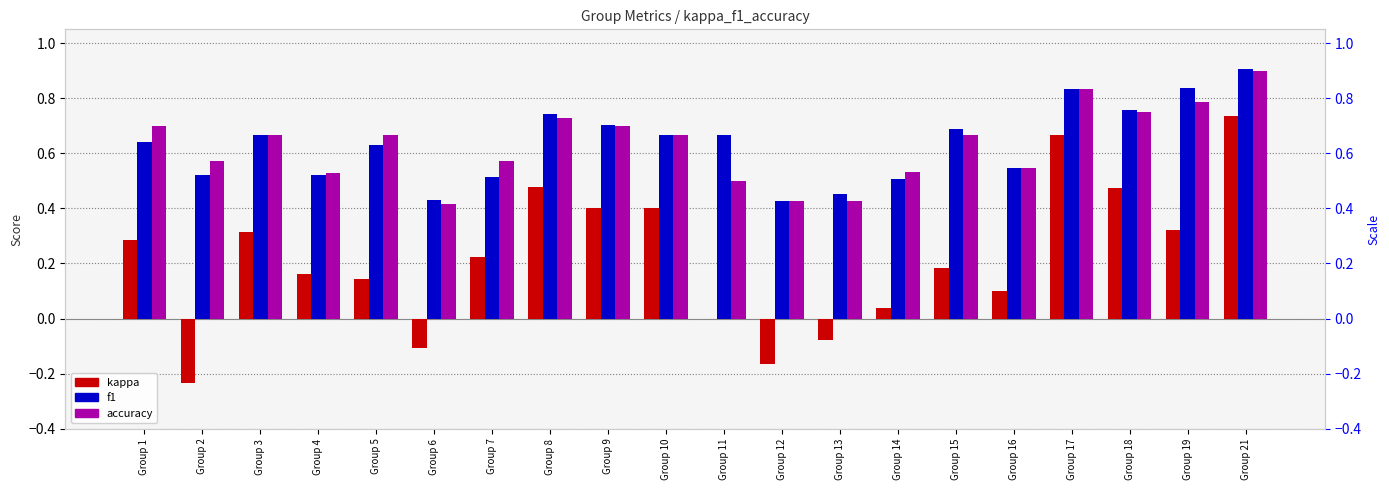

Which series changed the most between Group 2 and Group 9?

kappa